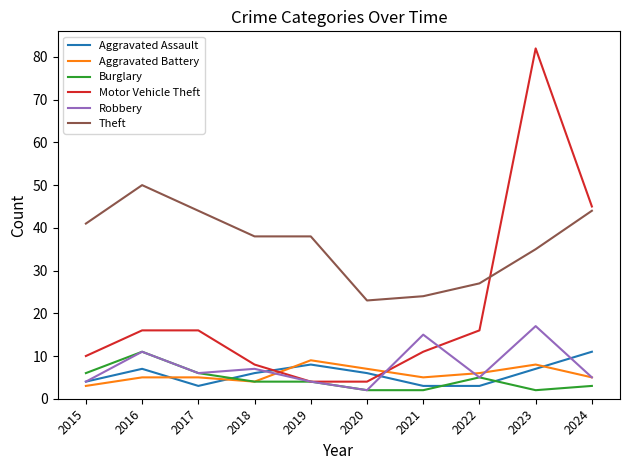

At which category does Burglary reach its first local peak?

2016